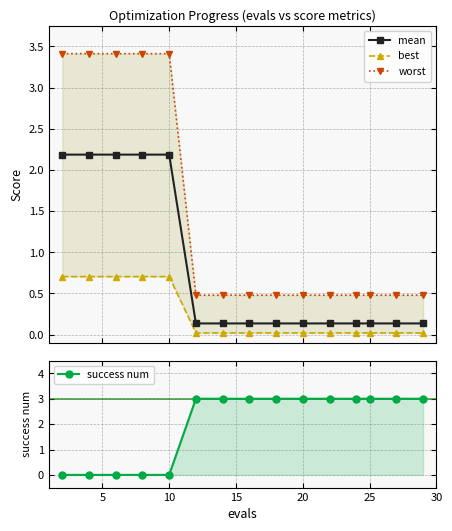

At how many categories does at least one series exceed 0?

15